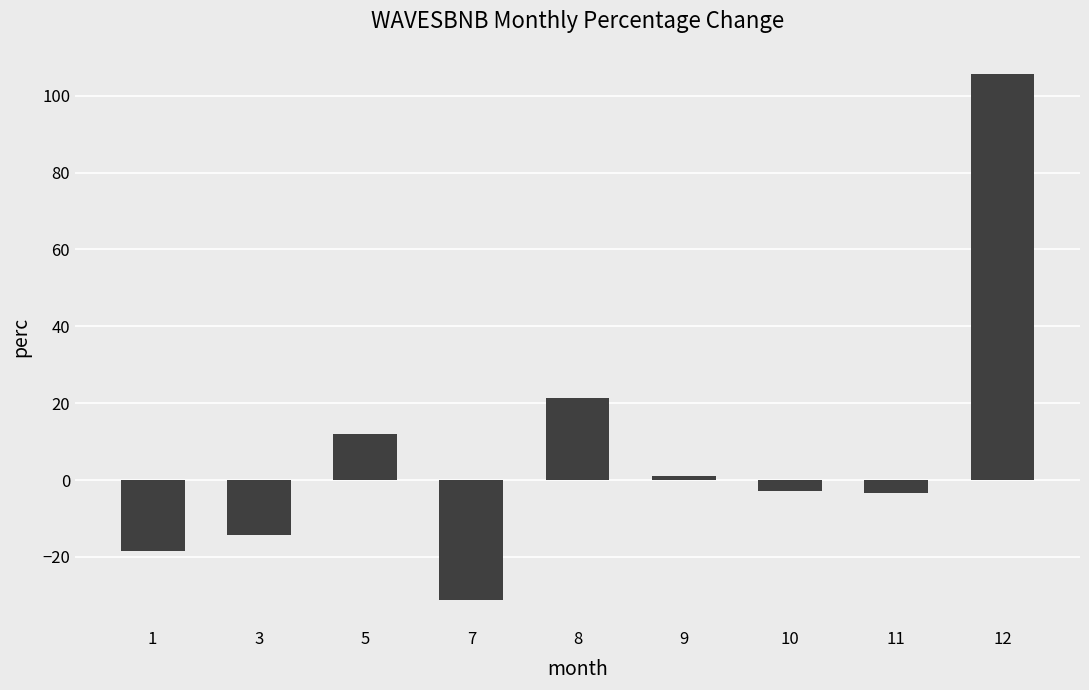

Where is the data nearest to the value 37?

8